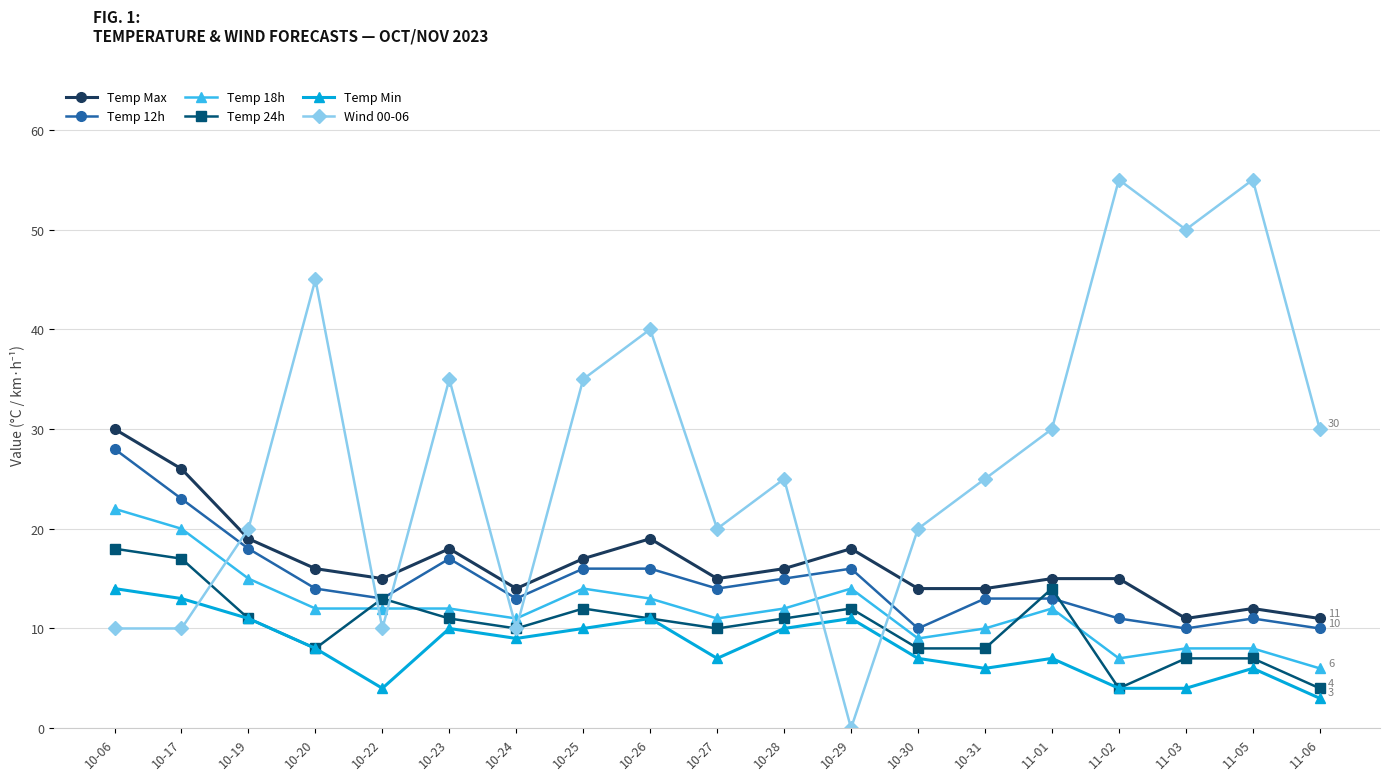

True or false: Temp 24h has more than 2 points higher than both neighbors.

True